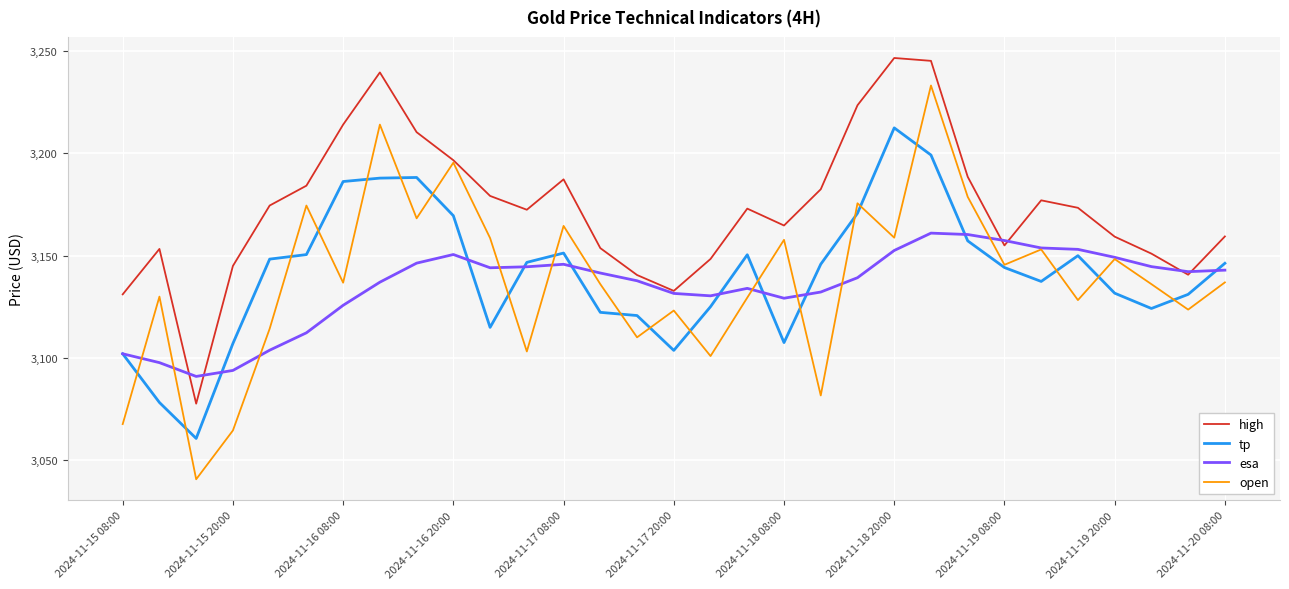

What is the highest value of the tp series?

3212.4